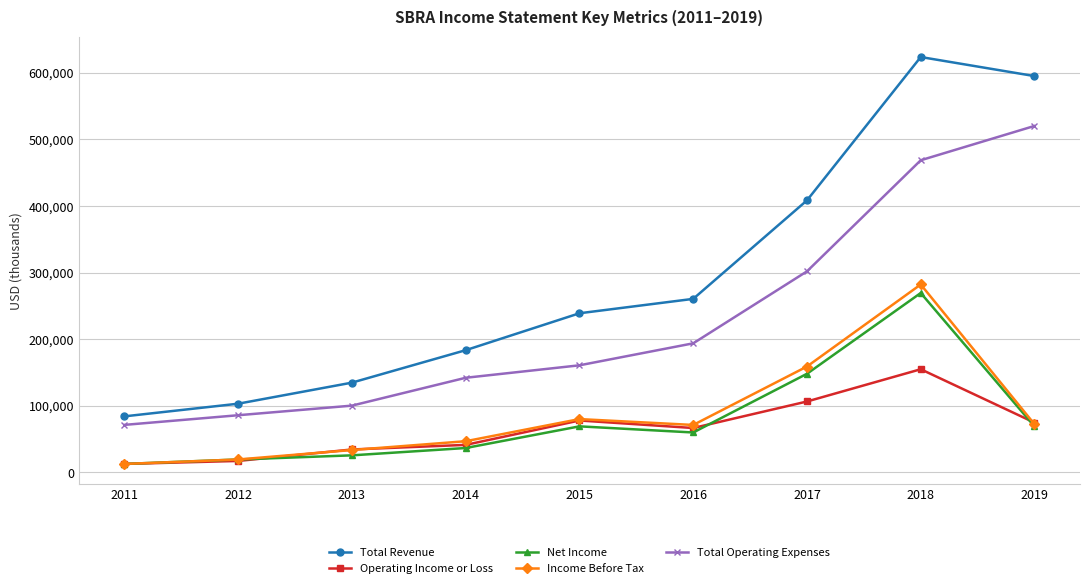

Count the number of categories in the chart.

9